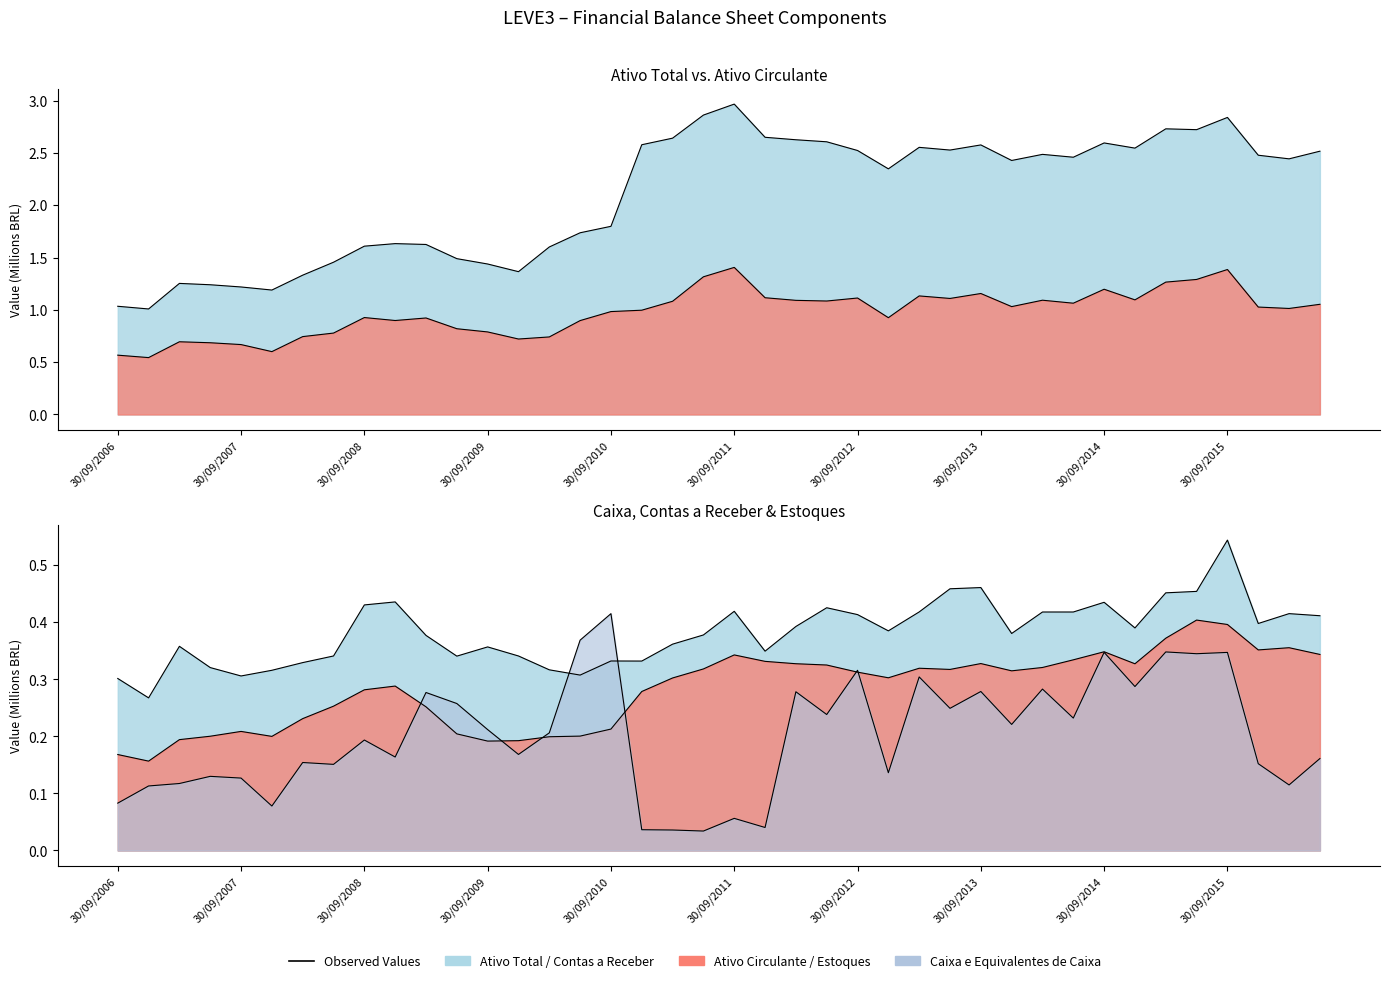

At how many categories does at least one series exceed 1?

40